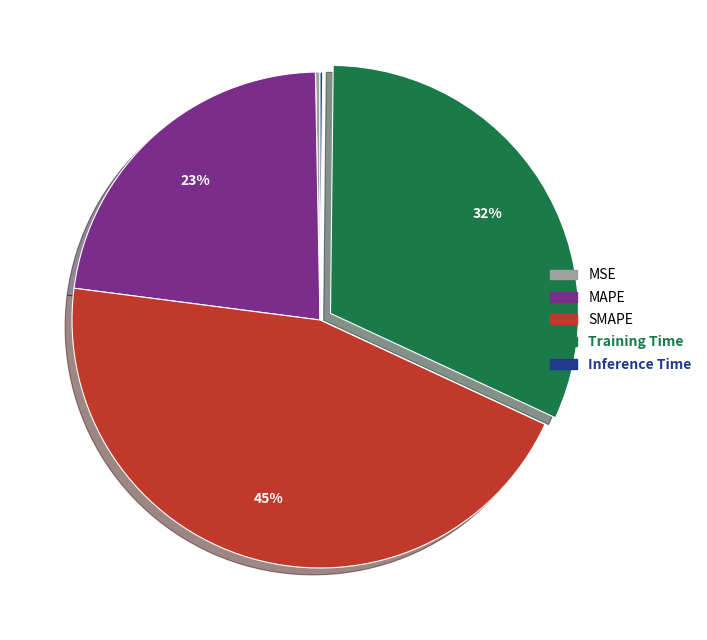

To the nearest percent, what percentage of the pie is MAPE?

23%